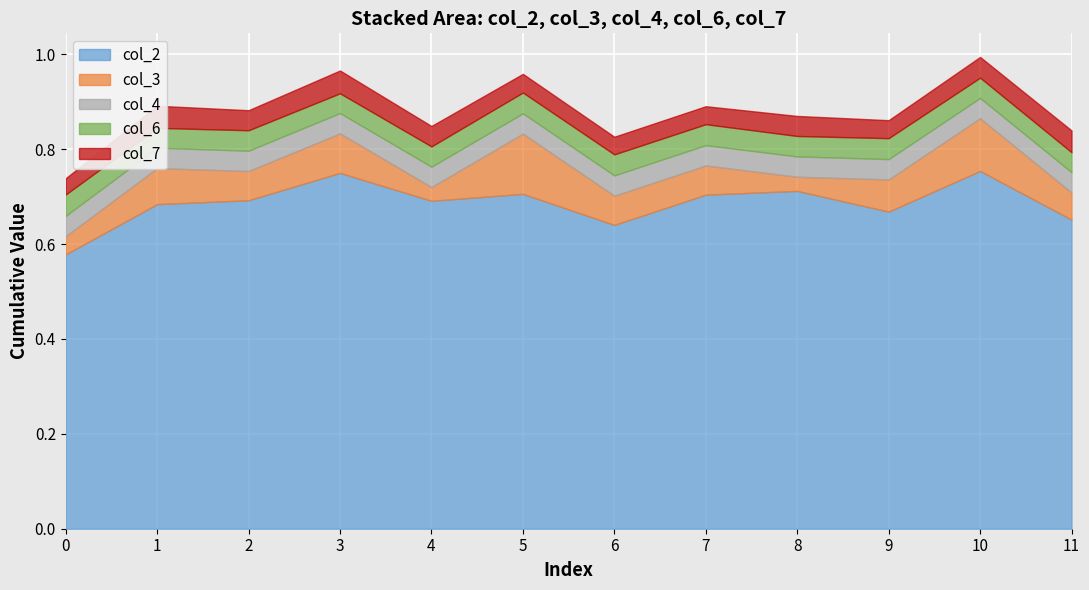

How many lines are shown in the chart?

5